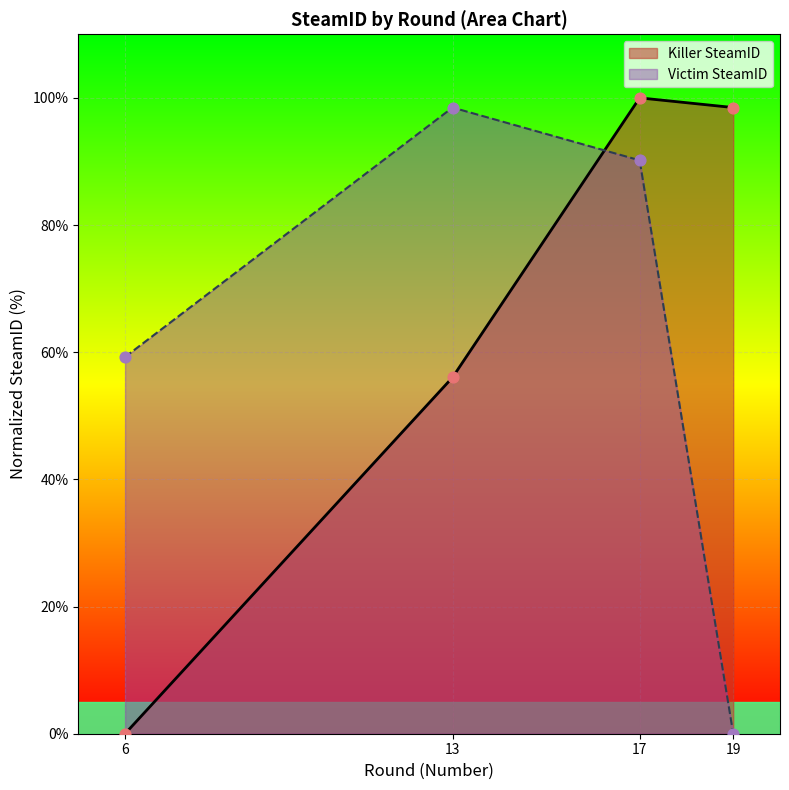

Which series has the largest Y range (max minus min)?

Killer SteamID